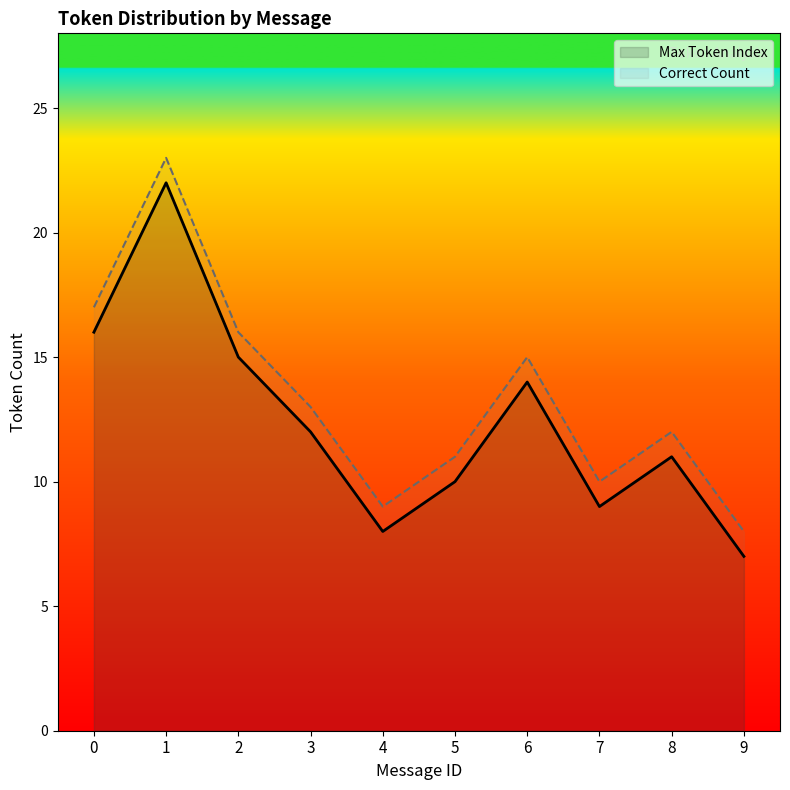

What is the value of the Max Token Index point at the 10th from the left?

7